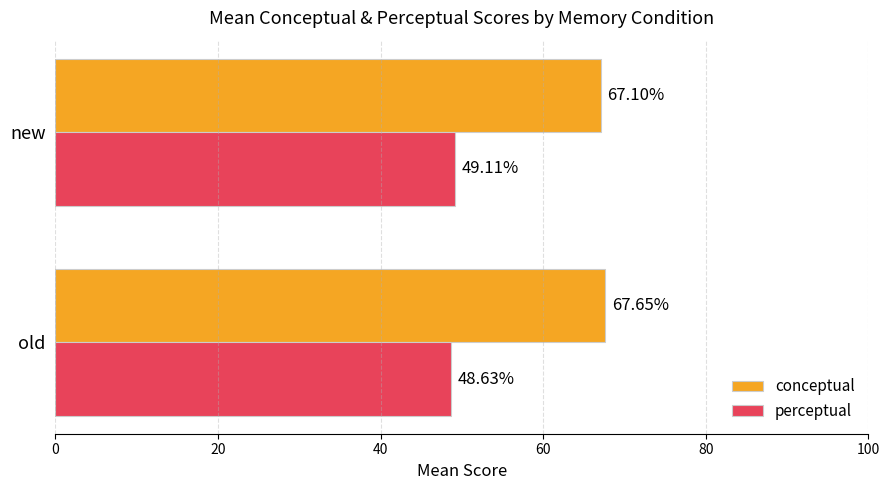

What is the maximum value shown in the chart?

67.7